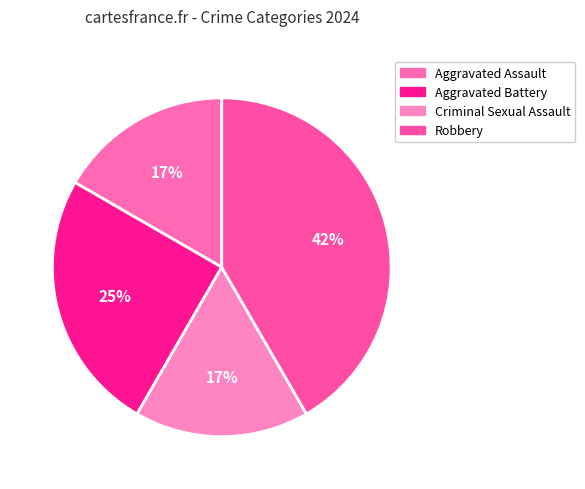

Approximately how many times larger is the value at Aggravated Assault compared to Robbery?

0.4